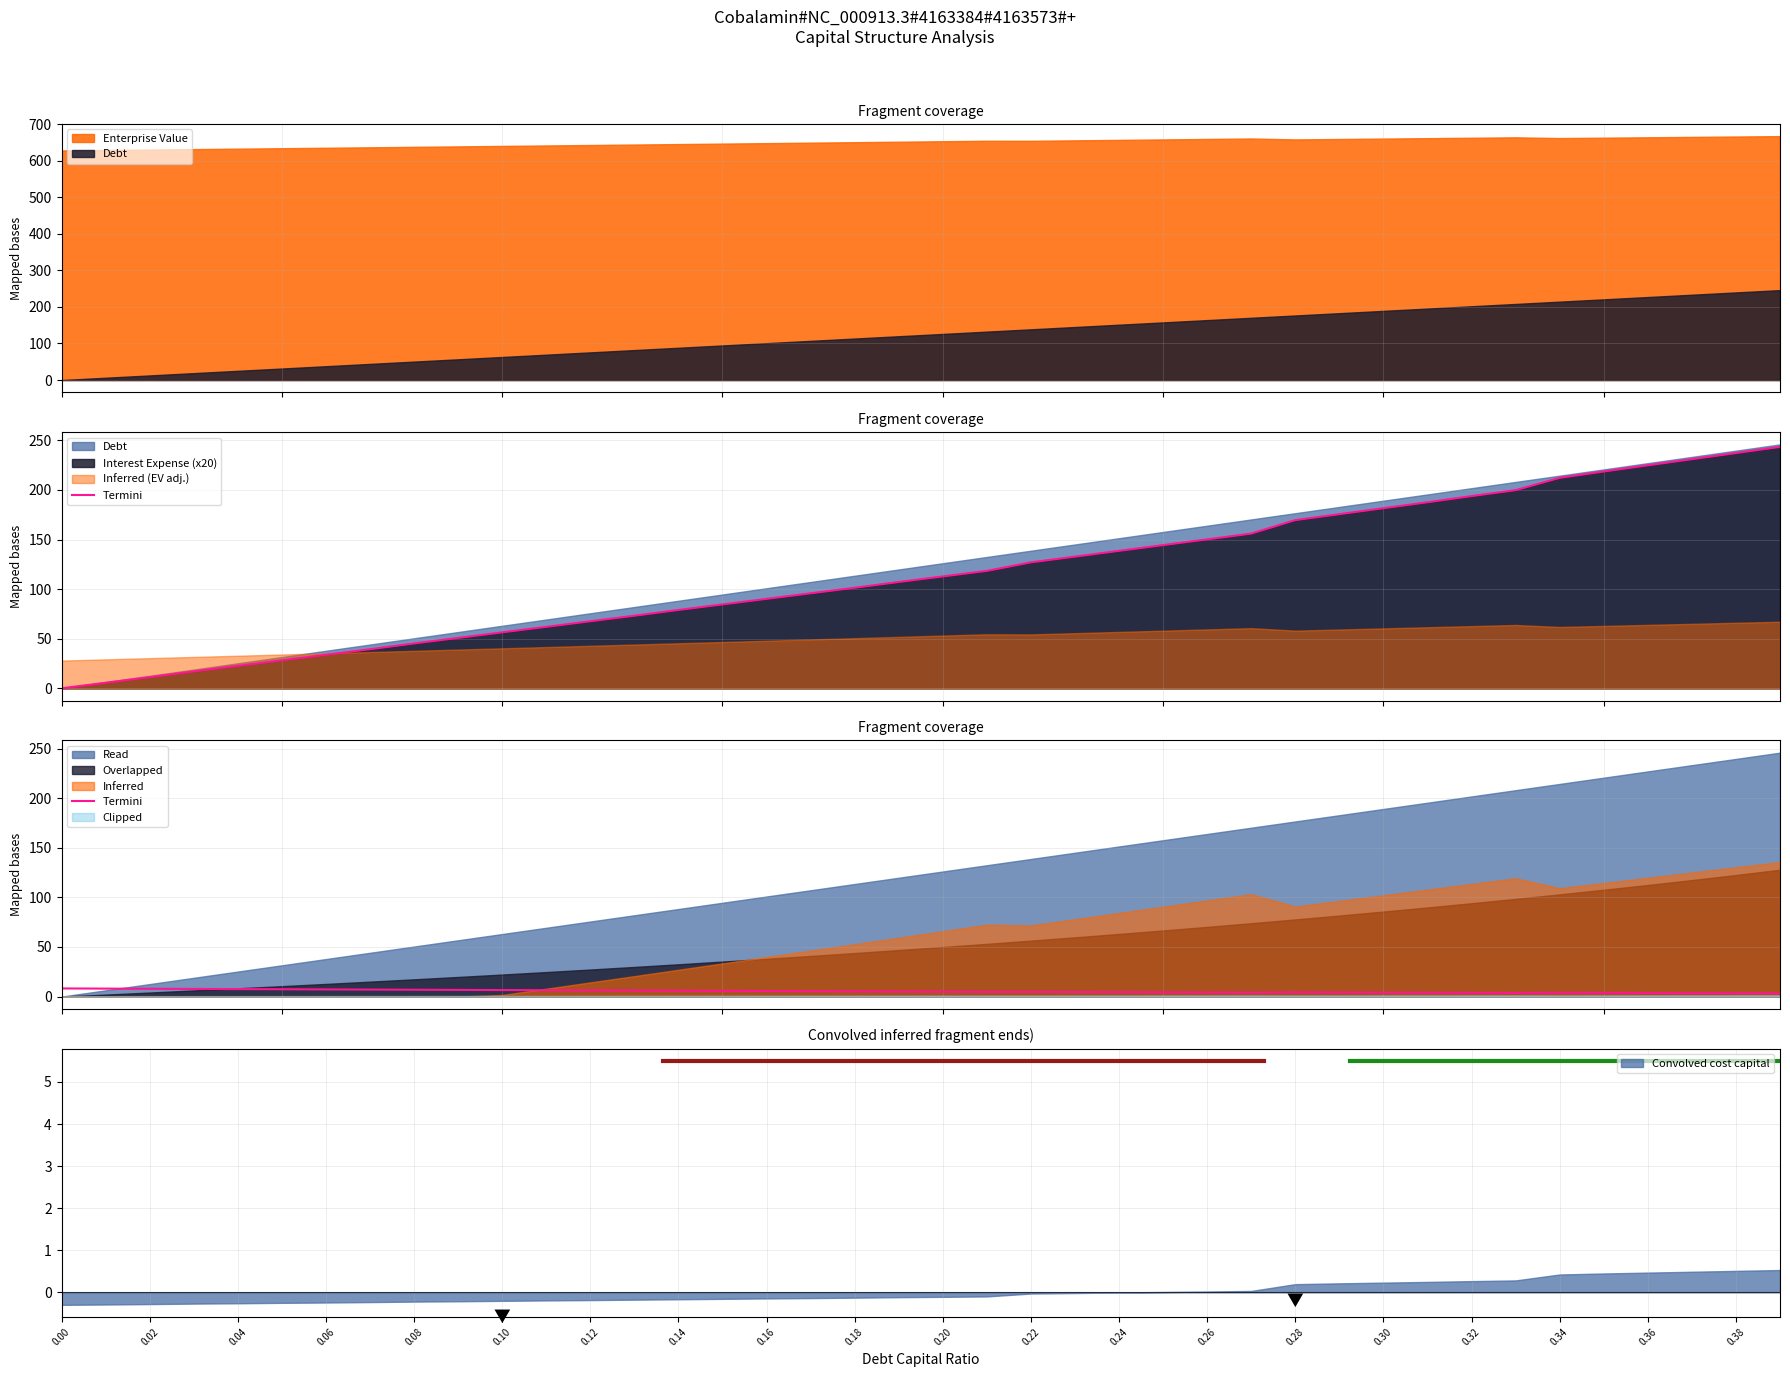

How many lines are shown in the chart?

1